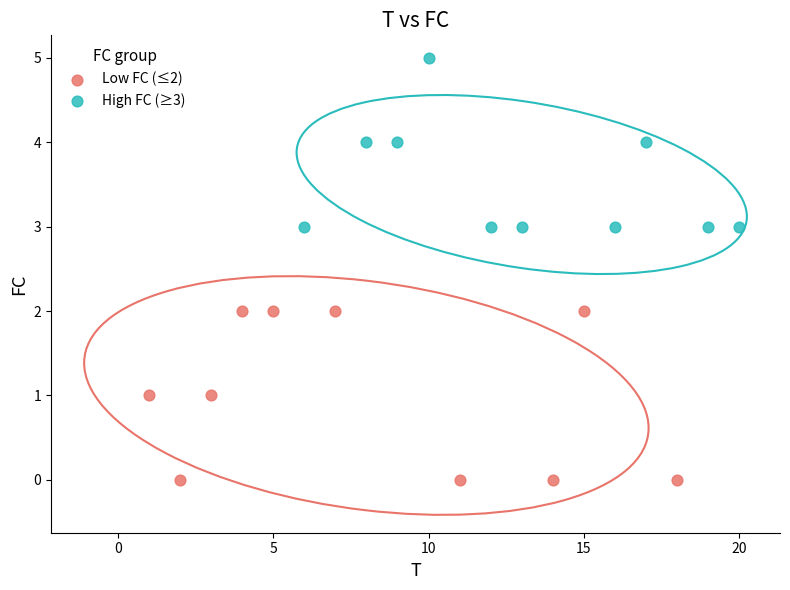

Which series contains the highest Y value?

High FC (≥3)